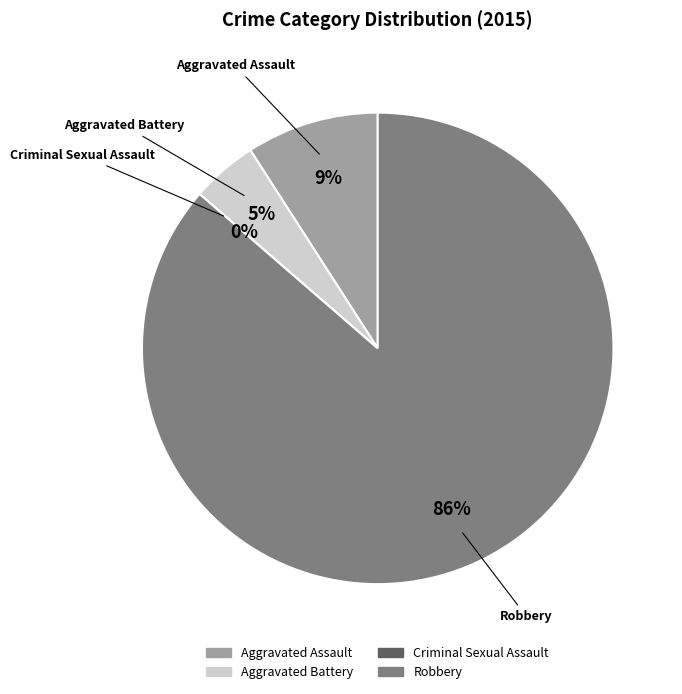

Rank the categories by value from lowest to highest.

Criminal Sexual Assault, Aggravated Battery, Aggravated Assault, Robbery